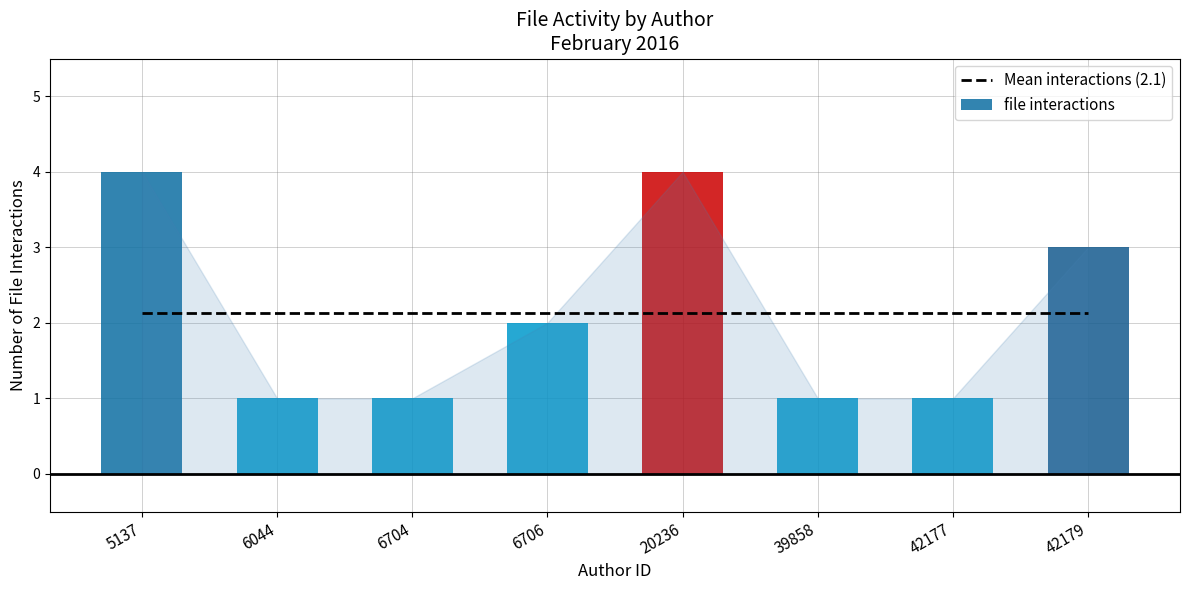

What is the total value across all series at 5137?

6.1